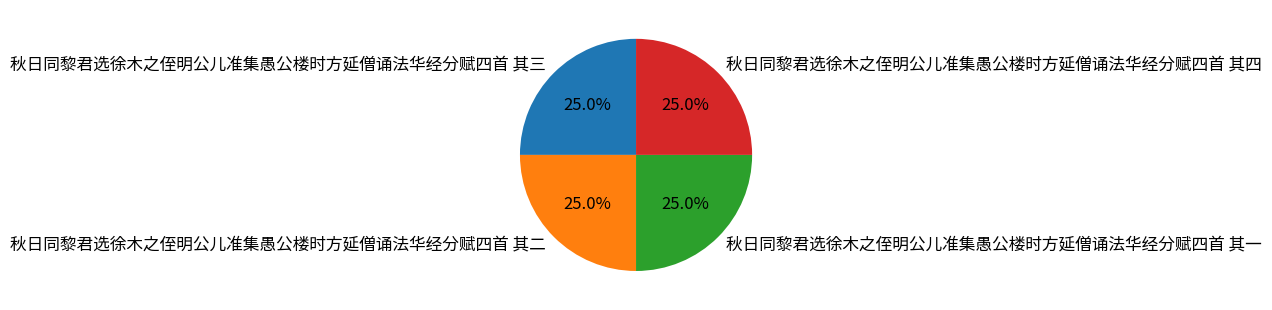

How many segments does this pie chart have?

4